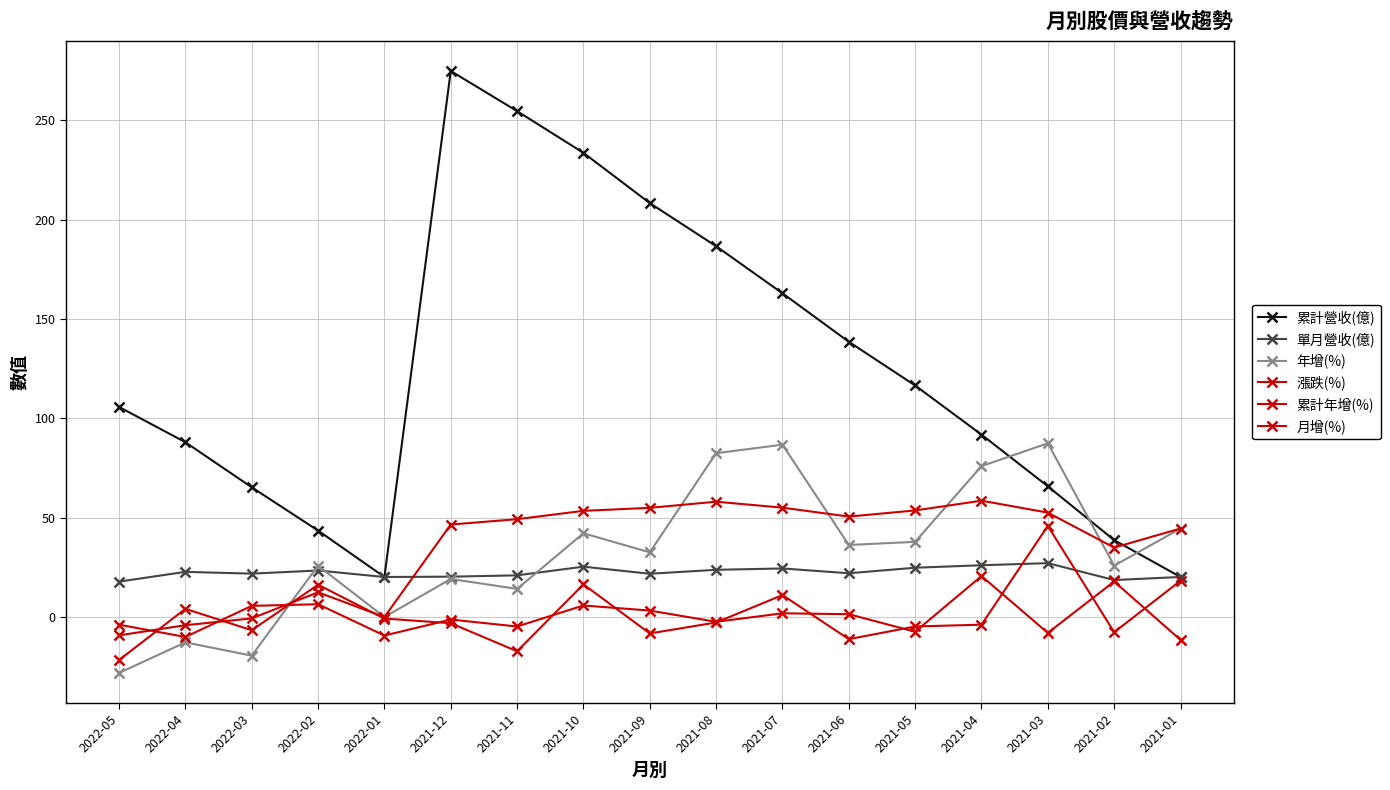

At 2021-04, list the series in order from largest to smallest.

累計營收(億), 年增(%), 累計年增(%), 單月營收(億), 漲跌(%), 月增(%)